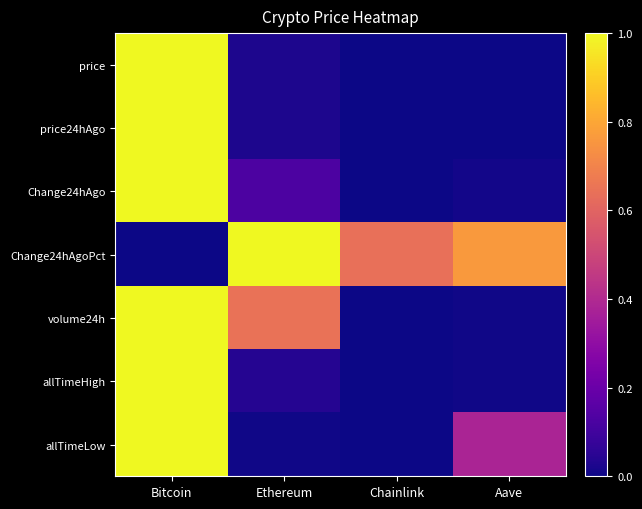

What is the difference between the highest and lowest values at Aave?

0.8